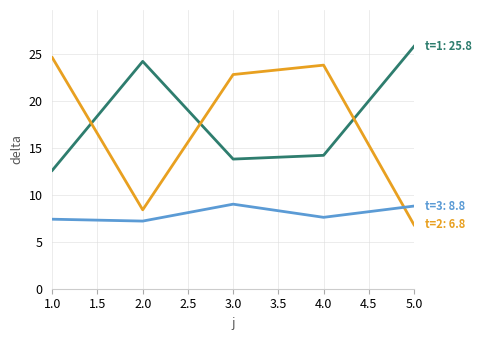

What is the difference between the highest and lowest values at 3.0?

13.8